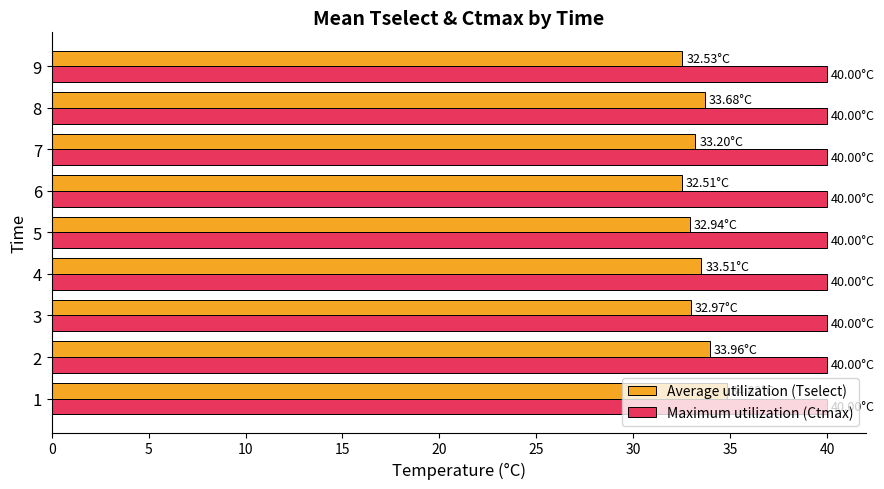

What is the total value across all series at 5?

72.9